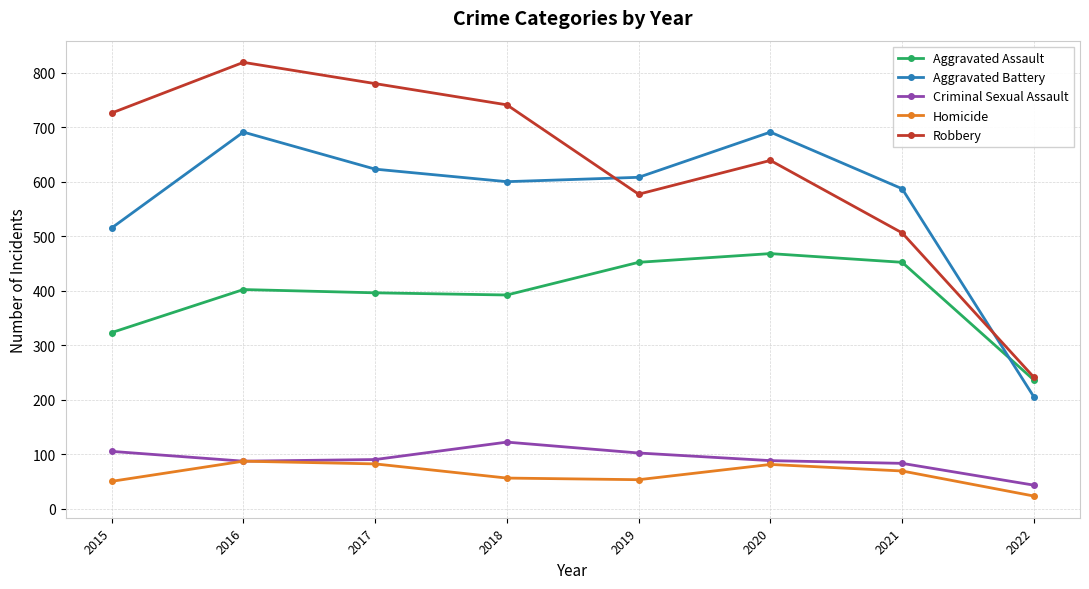

What is the value of the Criminal Sexual Assault point at the 8th from the left?

43